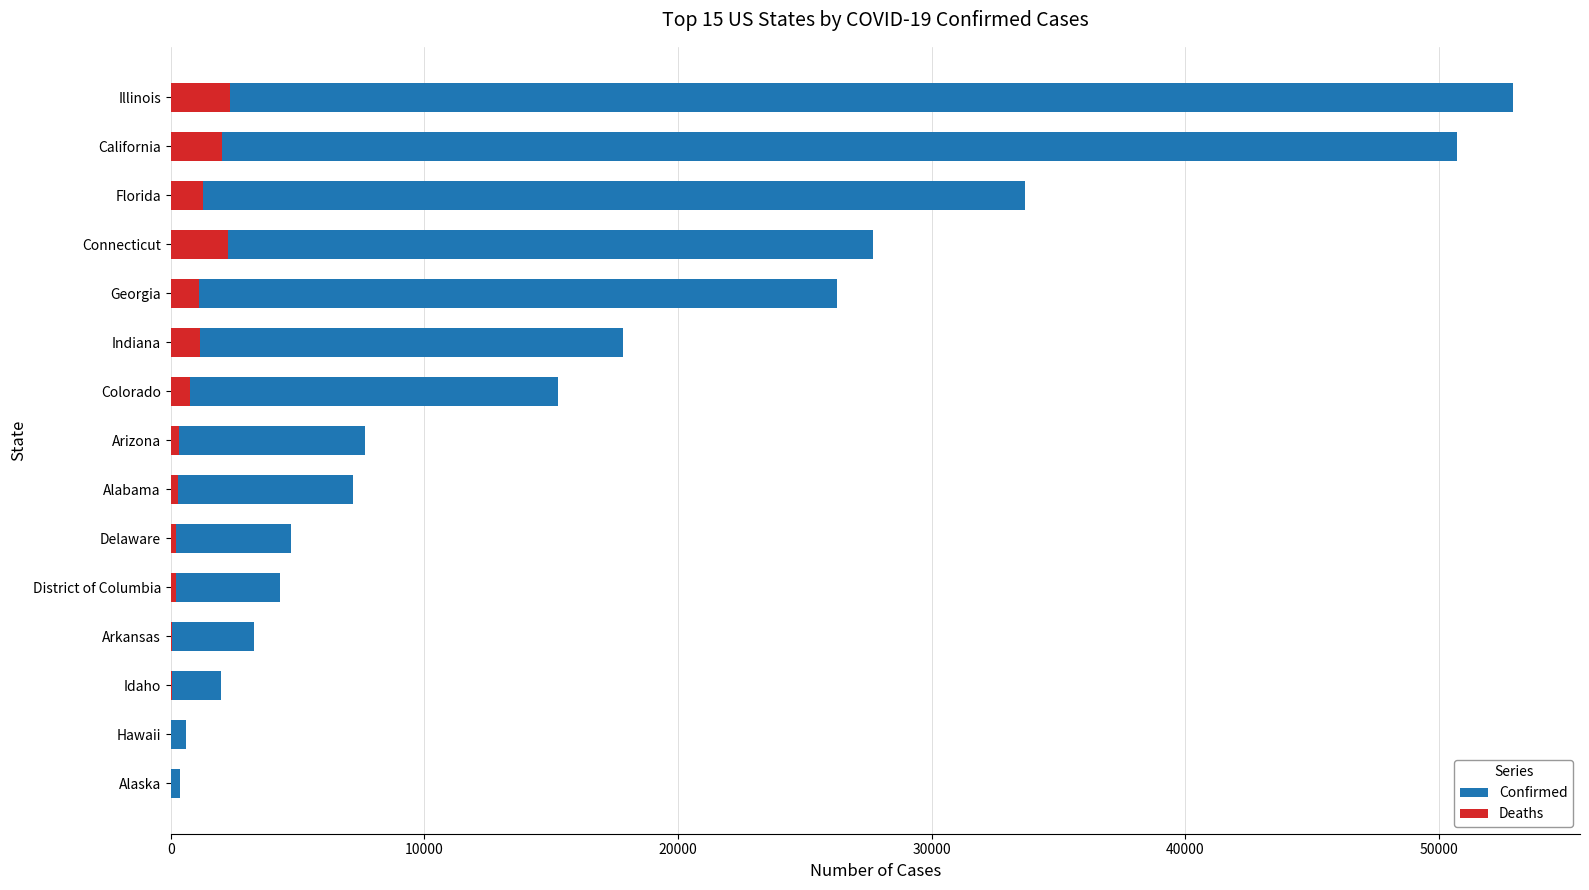

Where does the Confirmed series first go above 7655?

Colorado